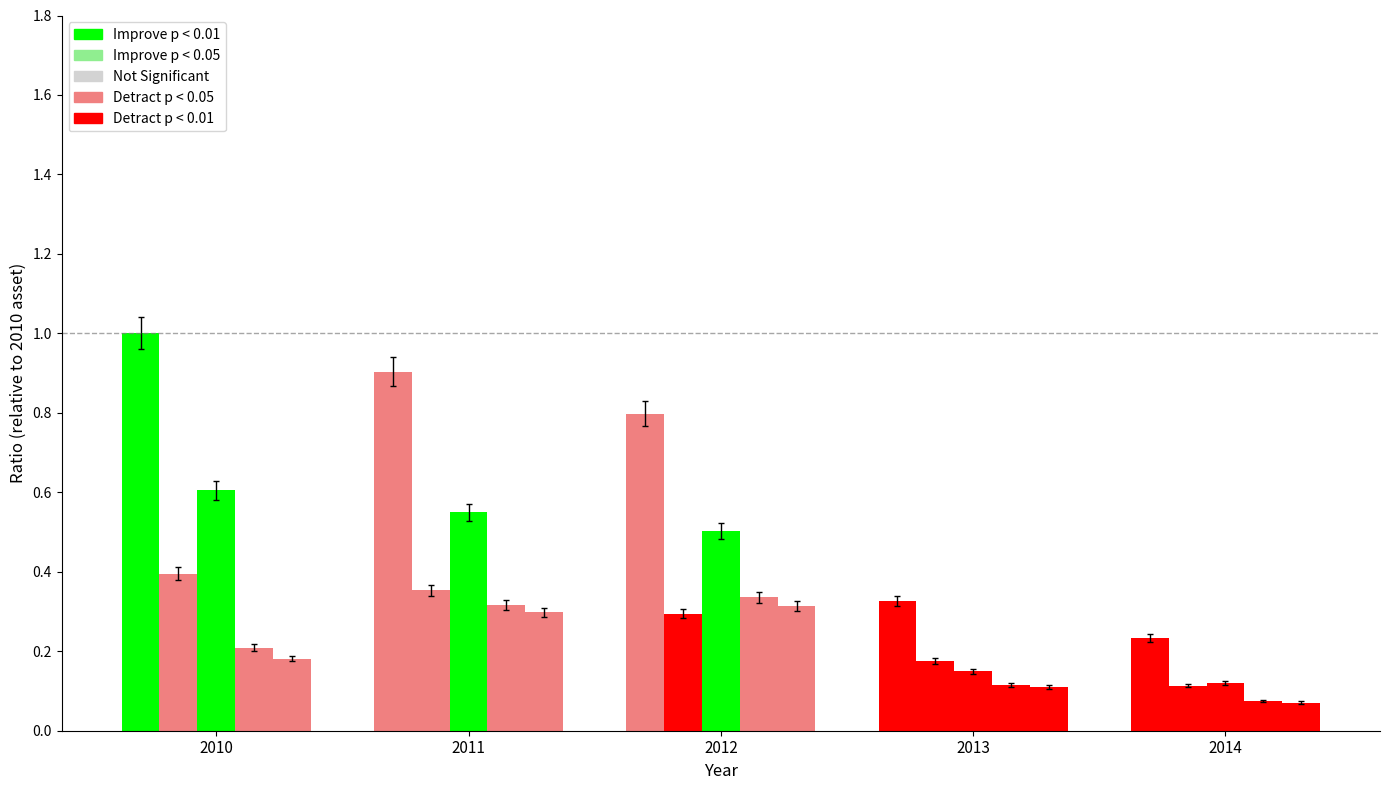

How many bars are there in each group?

5